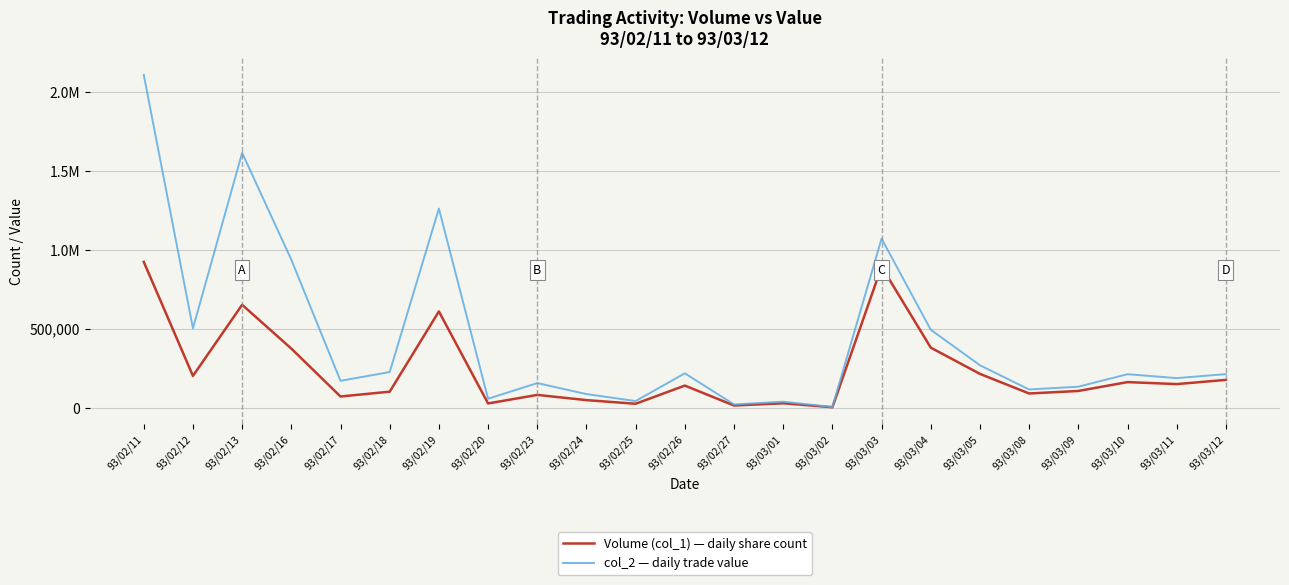

Is it true that Volume (col_1) equals 32867 at 93/03/08?

False